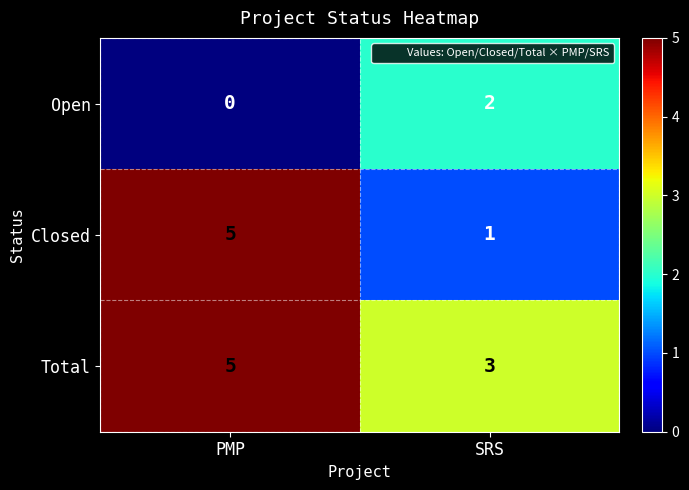

List the series in order of their overall mean, highest first.

Total, Closed, Open